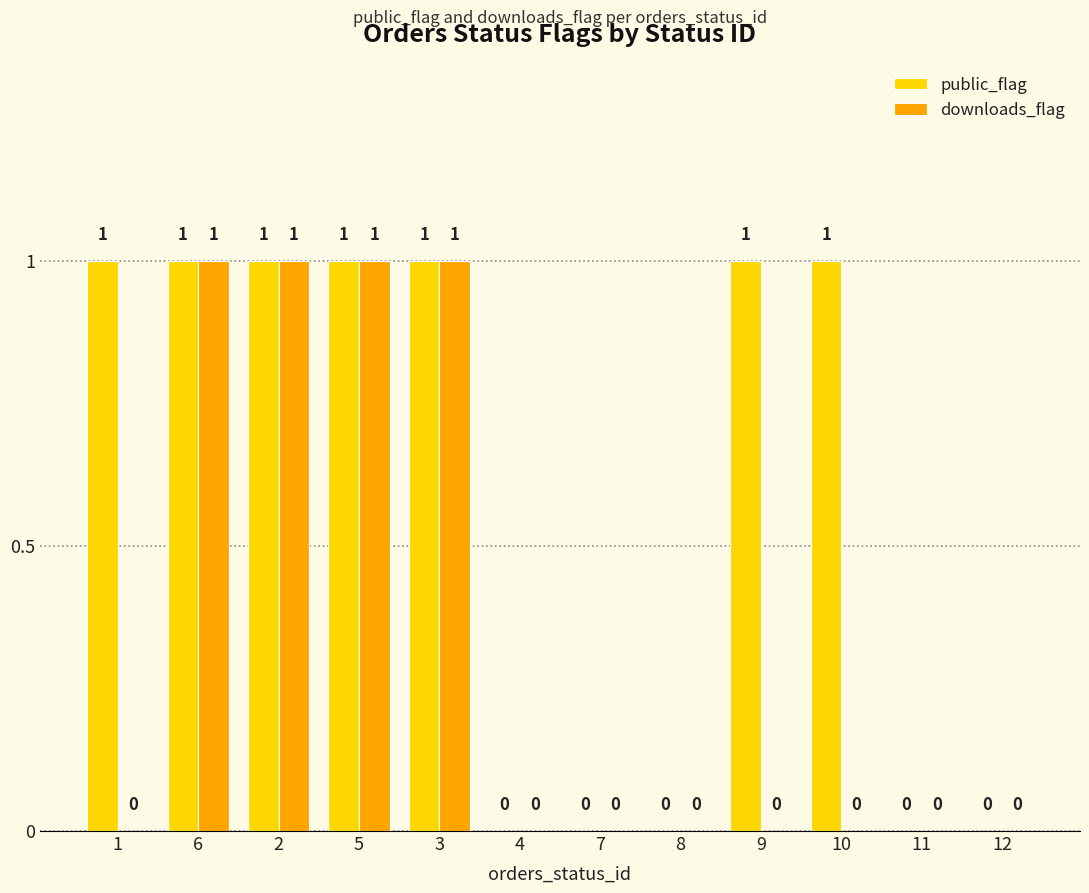

How many downloads_flag values are between 0 and 1?

12